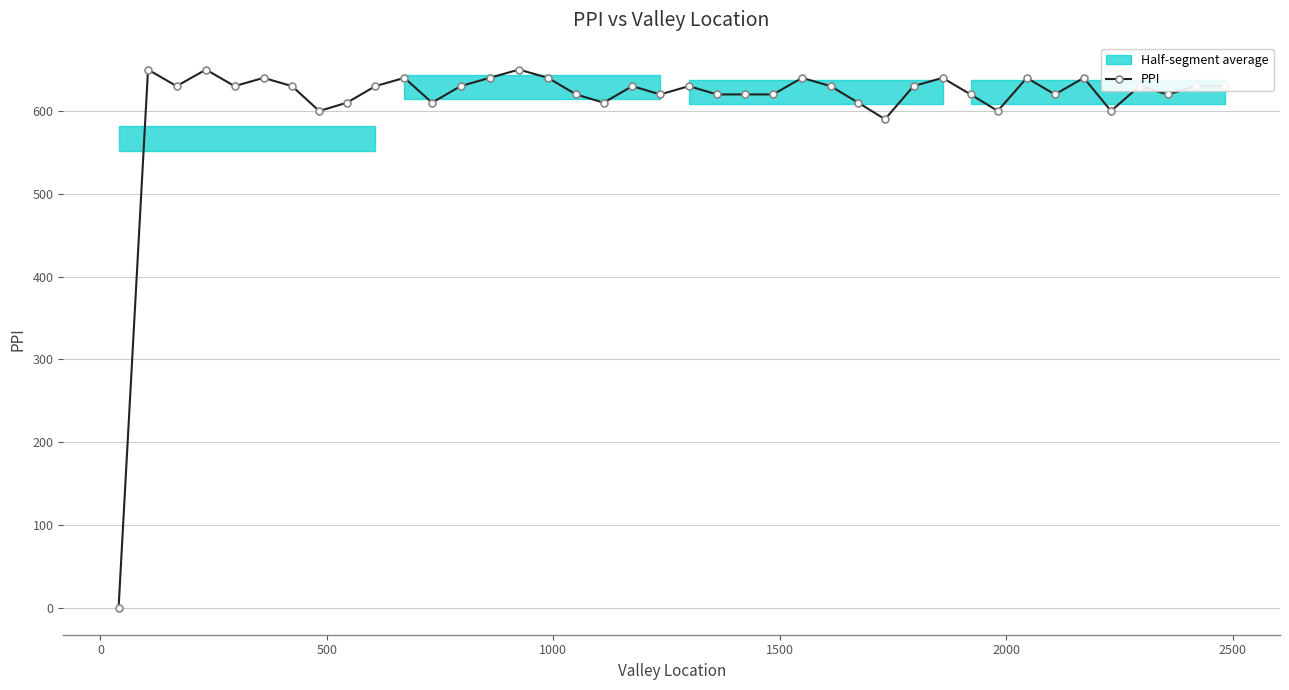

What is the difference between the maximum and second lowest values?

60